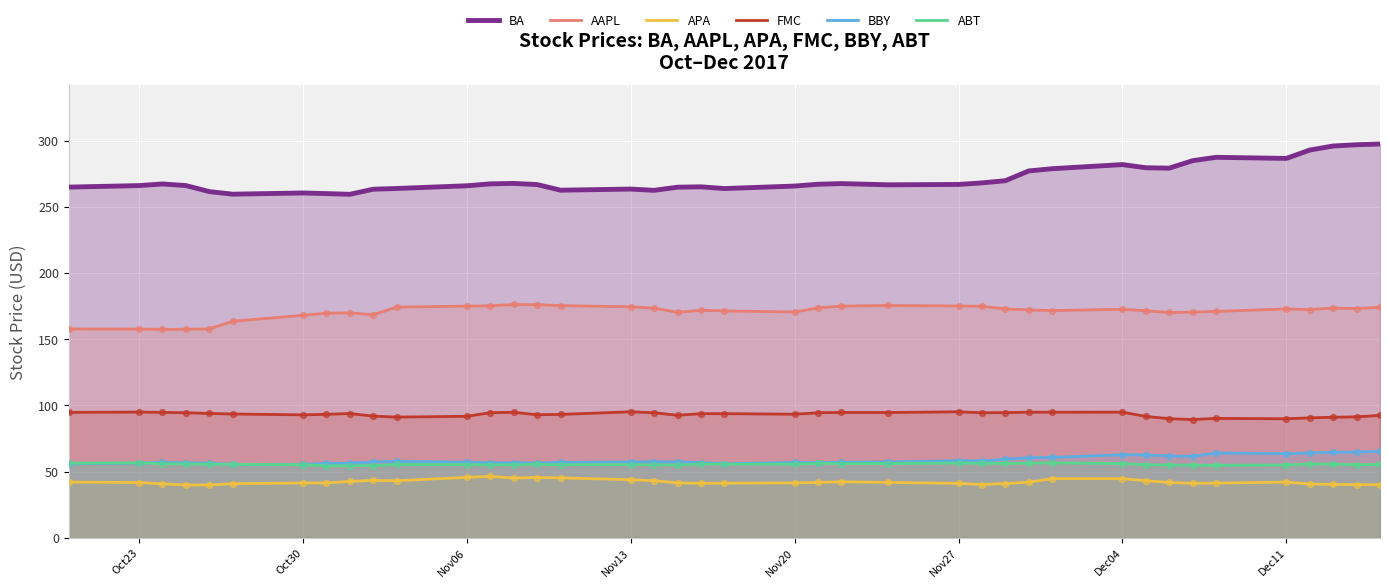

What is the total value across all series at Nov06?

691.1